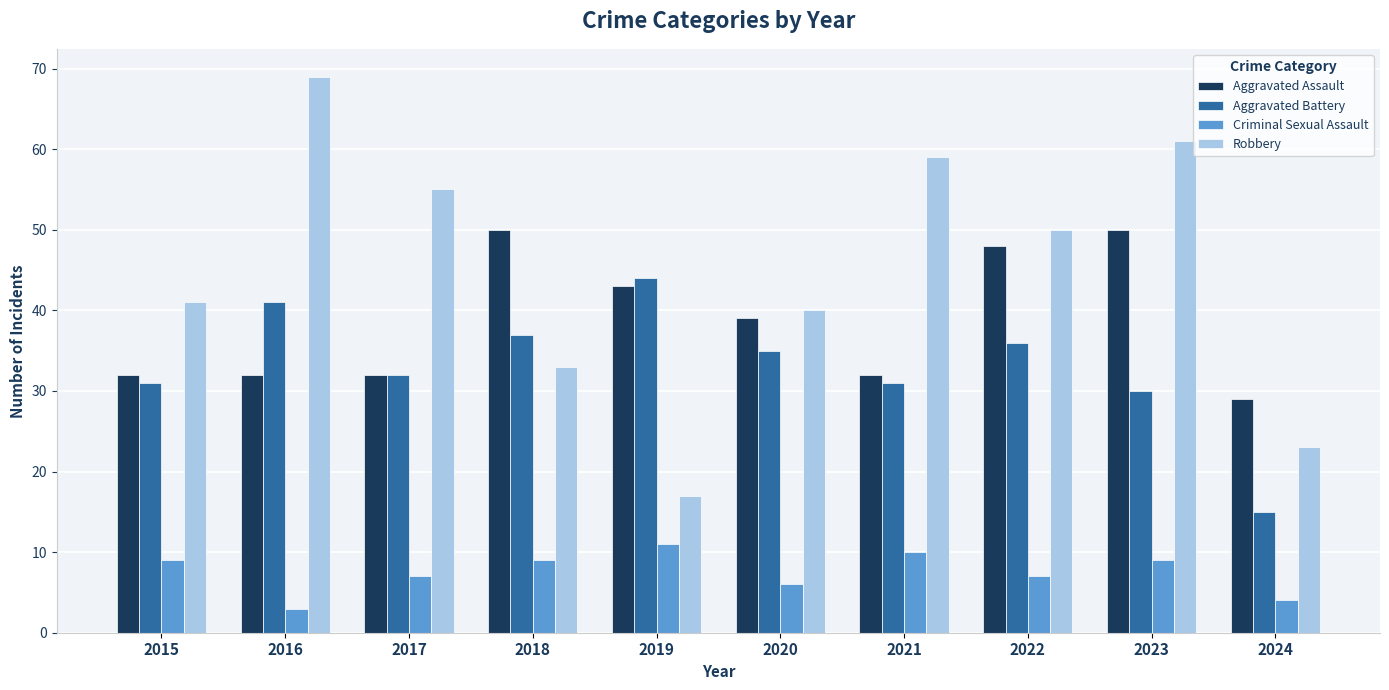

How many data points in Robbery are less than 50?

5